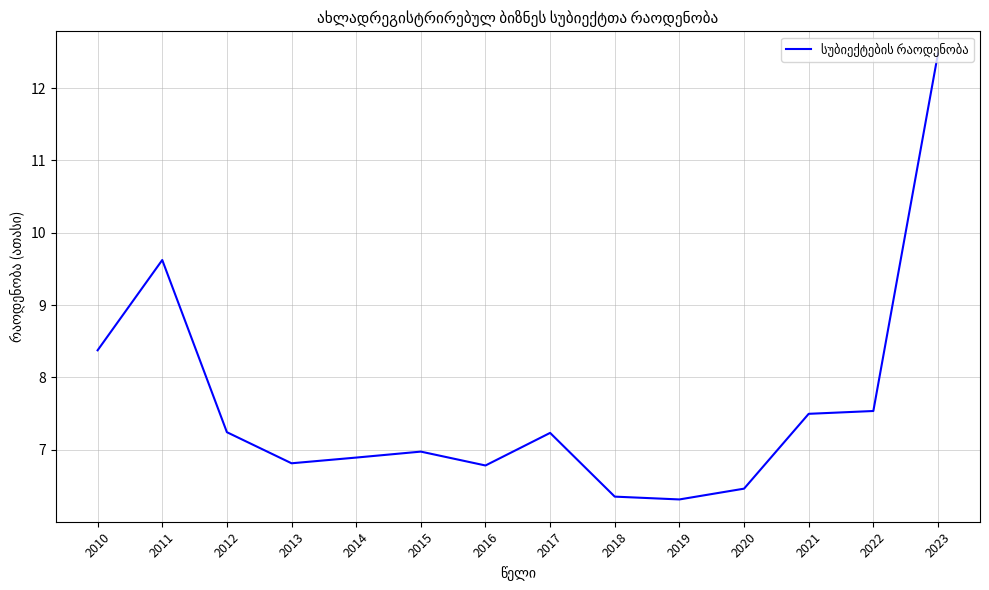

Between 2011 and 2019, which is larger?

2011